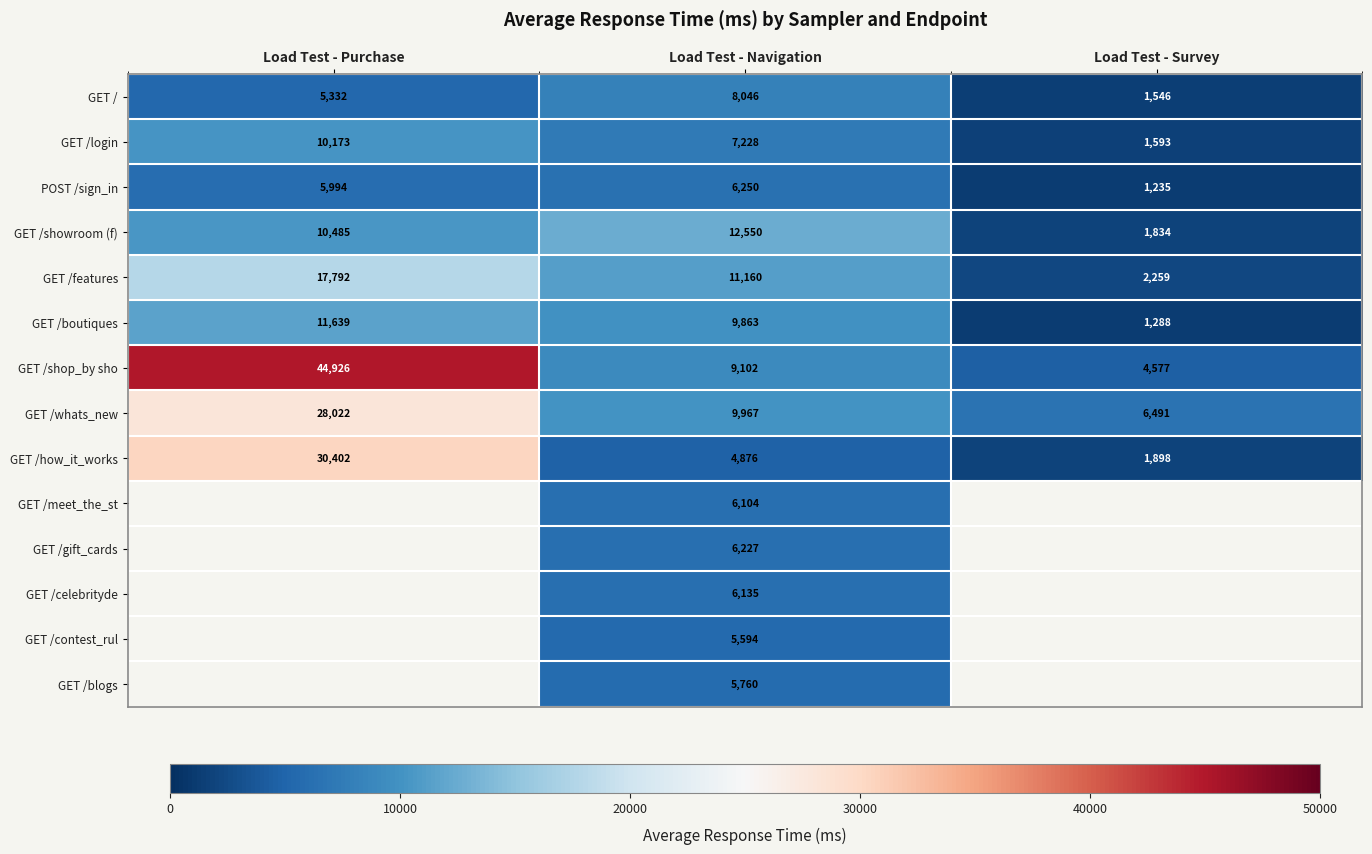

What is the sum of all GET /boutiques values?

22790